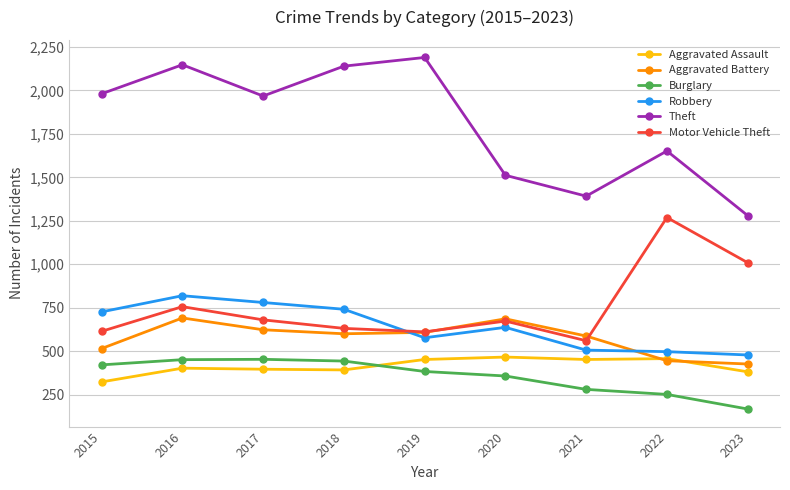

True or false: Aggravated Assault has more than 0 interior local peaks.

True